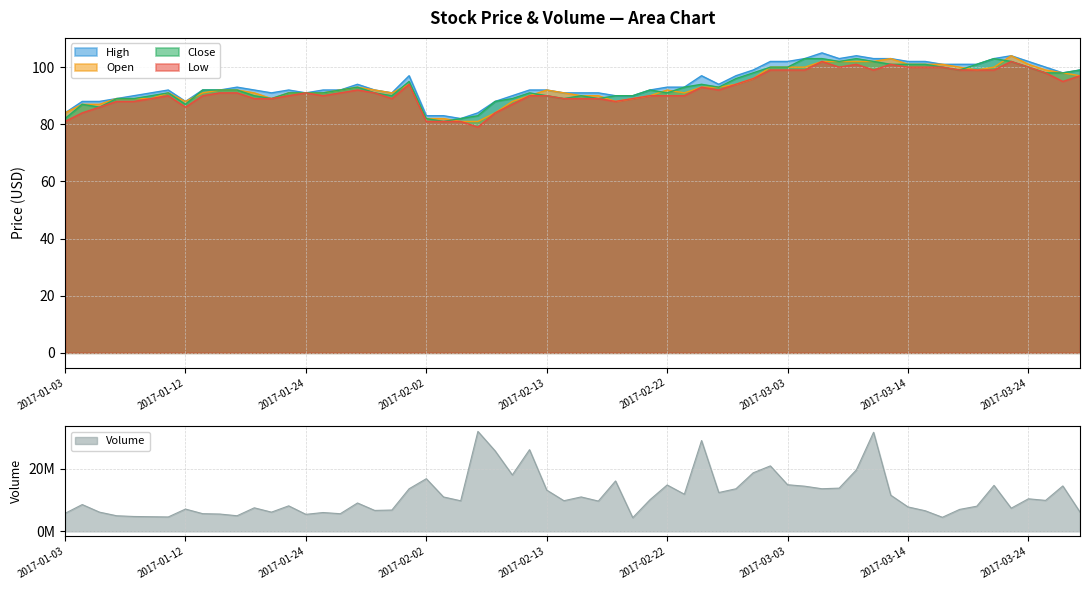

Rank the categories by Volume value from lowest to highest.

2017-01, 2017-03, 2017-02